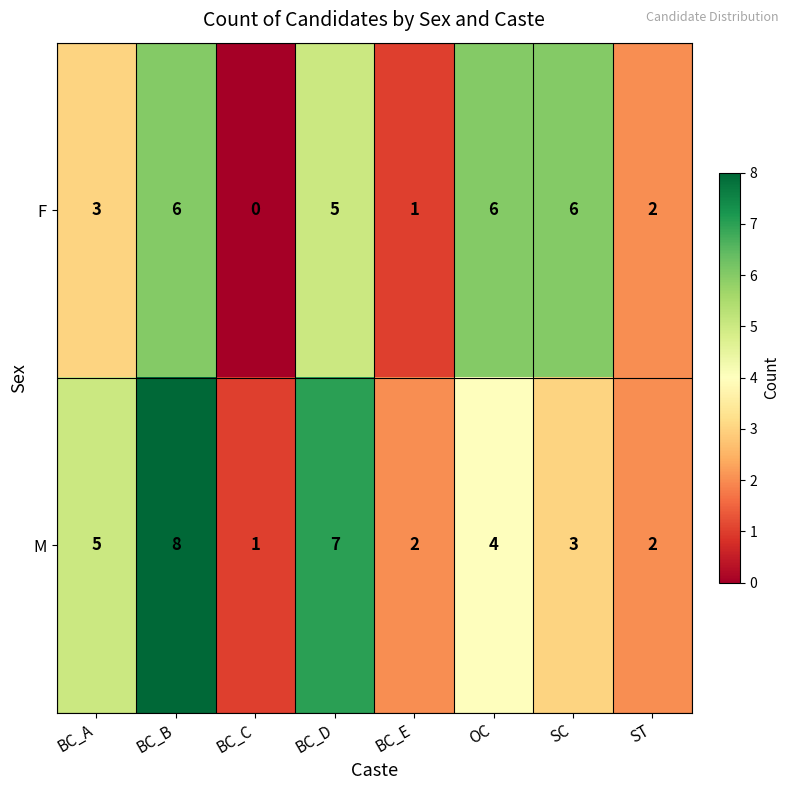

Count the M values in the range 2 to 7.

6